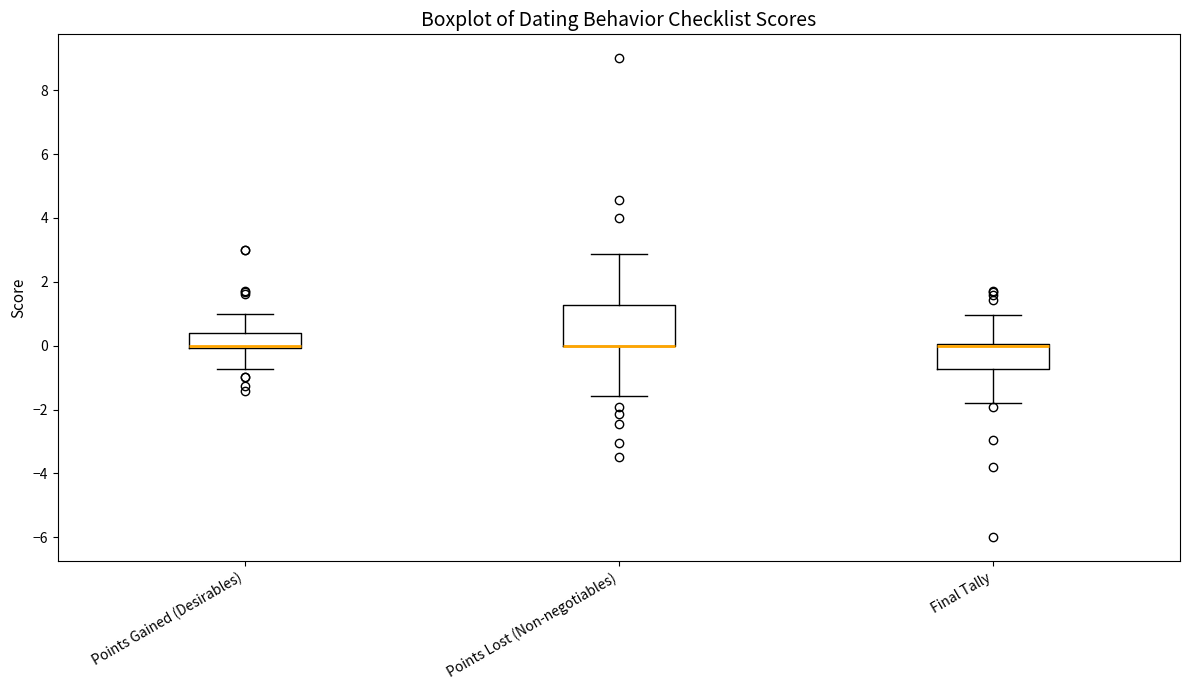

Comparing the boxes themselves (not the whiskers), which one is the tallest?

Points Lost (Non-negotiables)